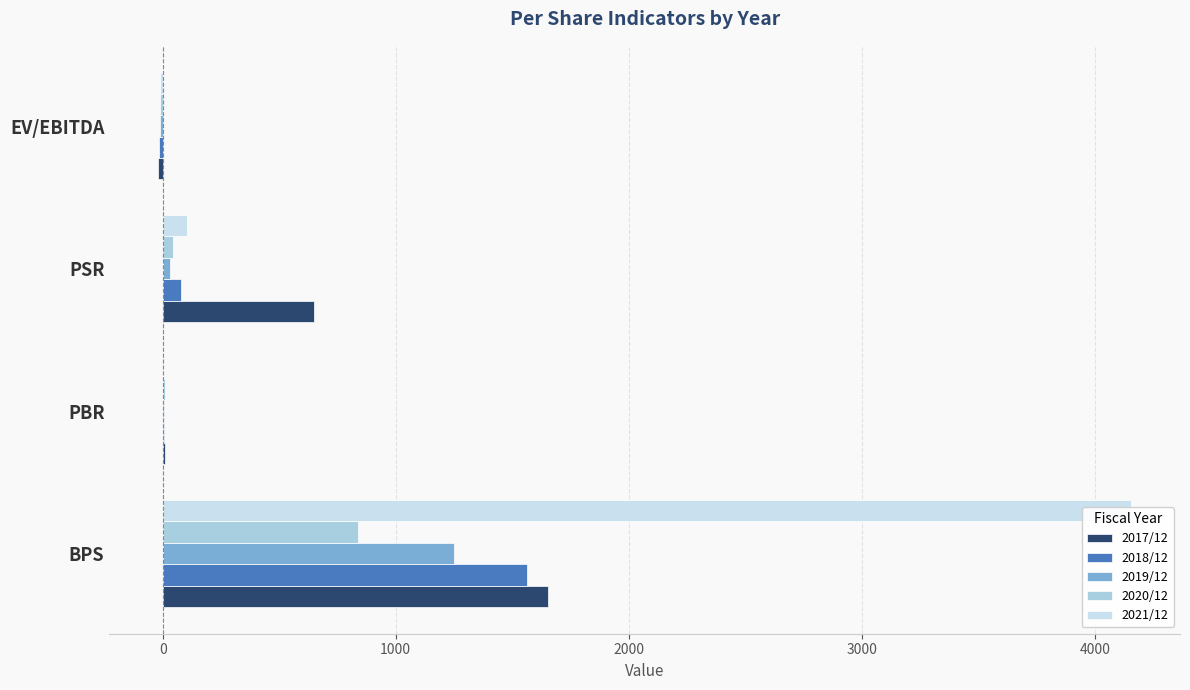

True or false: 2019/12 has a value of -8.5 at EV/EBITDA.

False